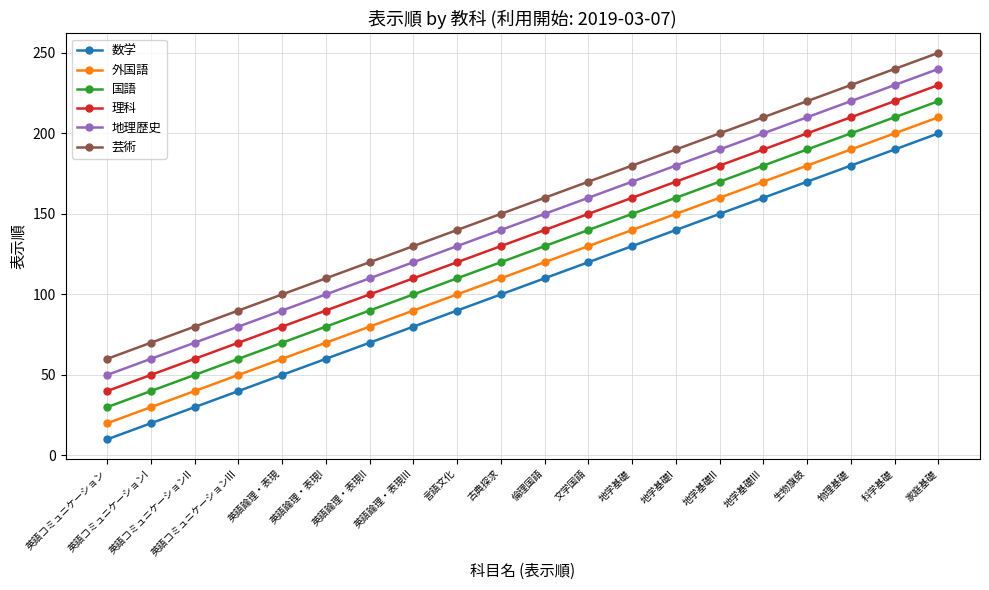

What is the difference between the 芸術 values at 地学基礎III and 地学基礎II?

10